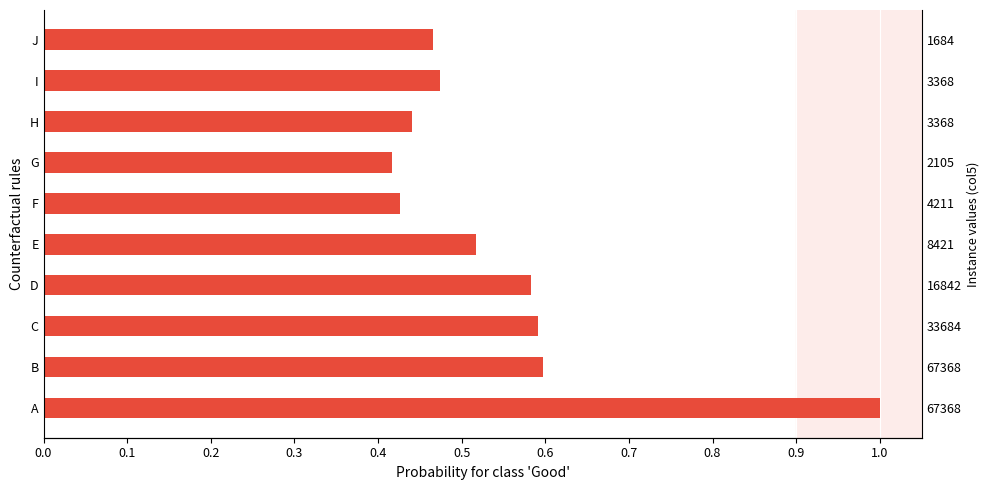

How many values are between 0 and 1?

10